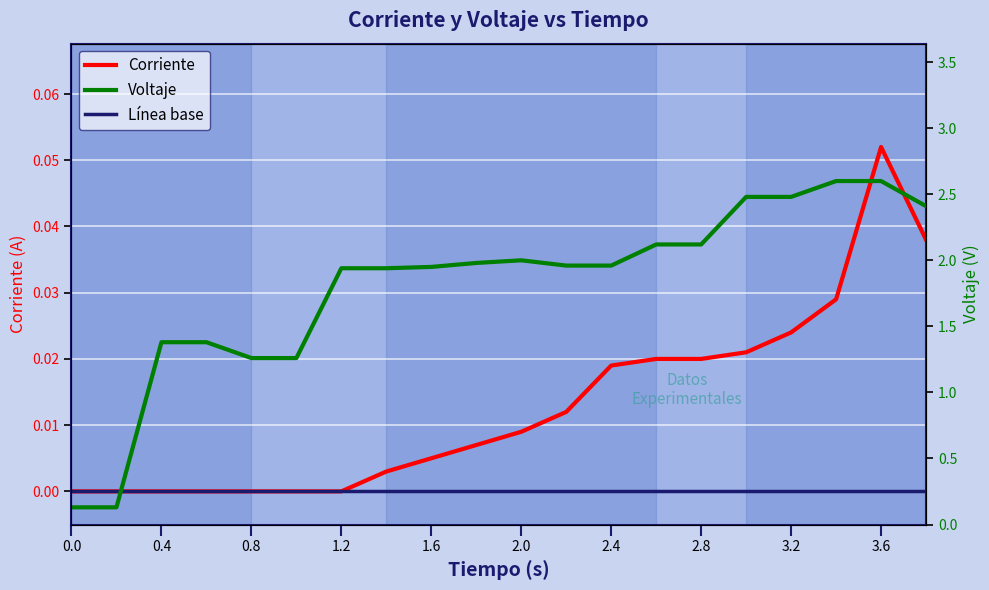

True or false: voltaje and corriente cross at least once.

False